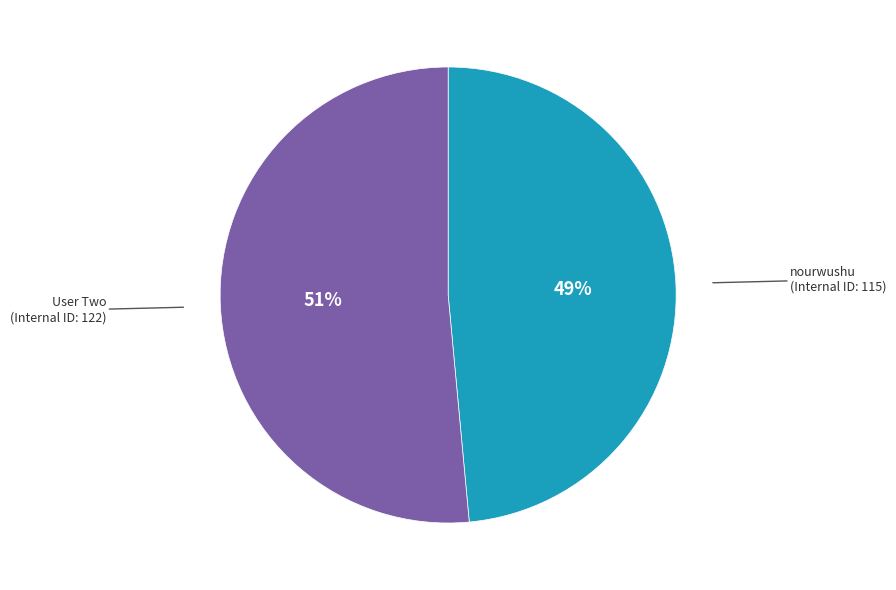

To the nearest percent, what is the average slice percentage?

50%